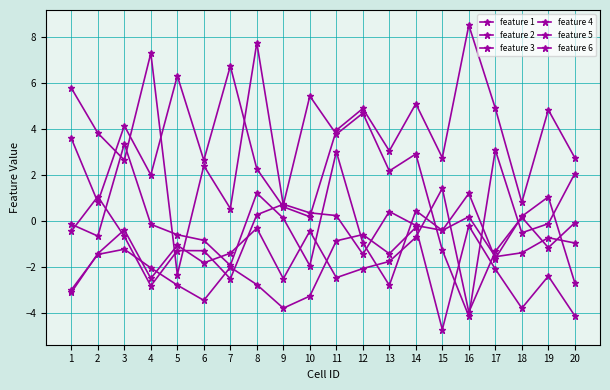

True or false: feature 5 has a value of -1.9 at 10.

True